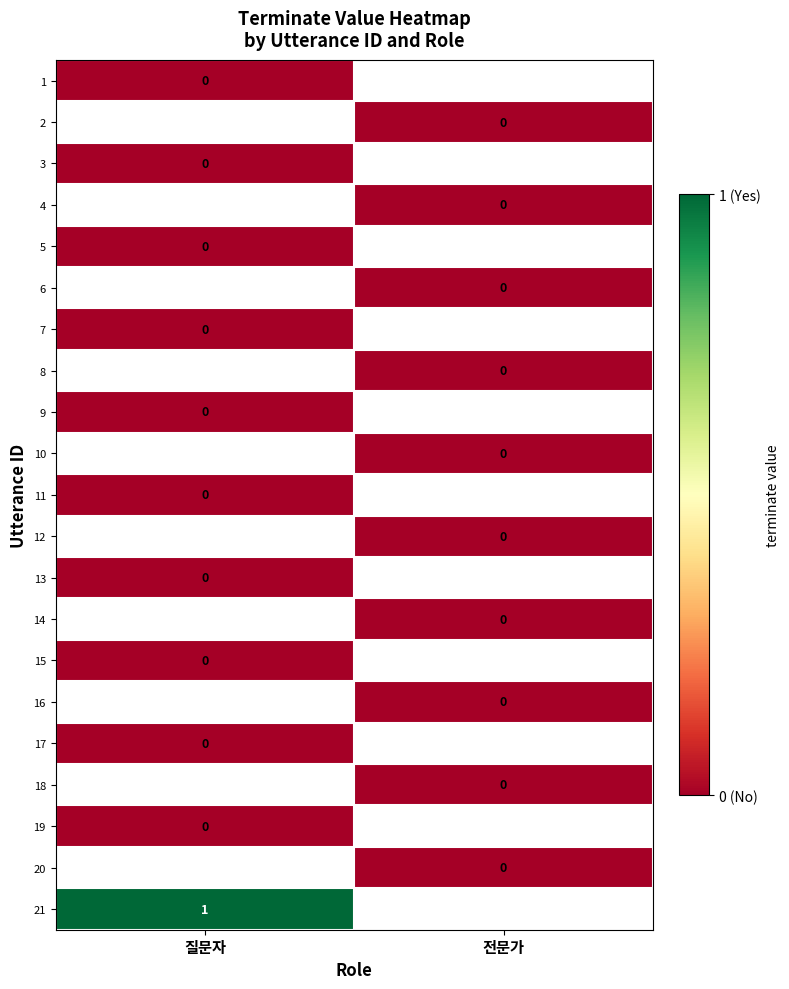

Which has a higher value, 전문가 or 질문자?

질문자